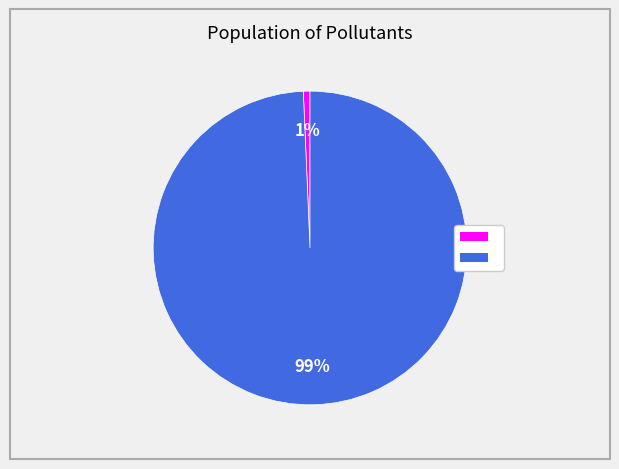

How many segments does this pie chart have?

2